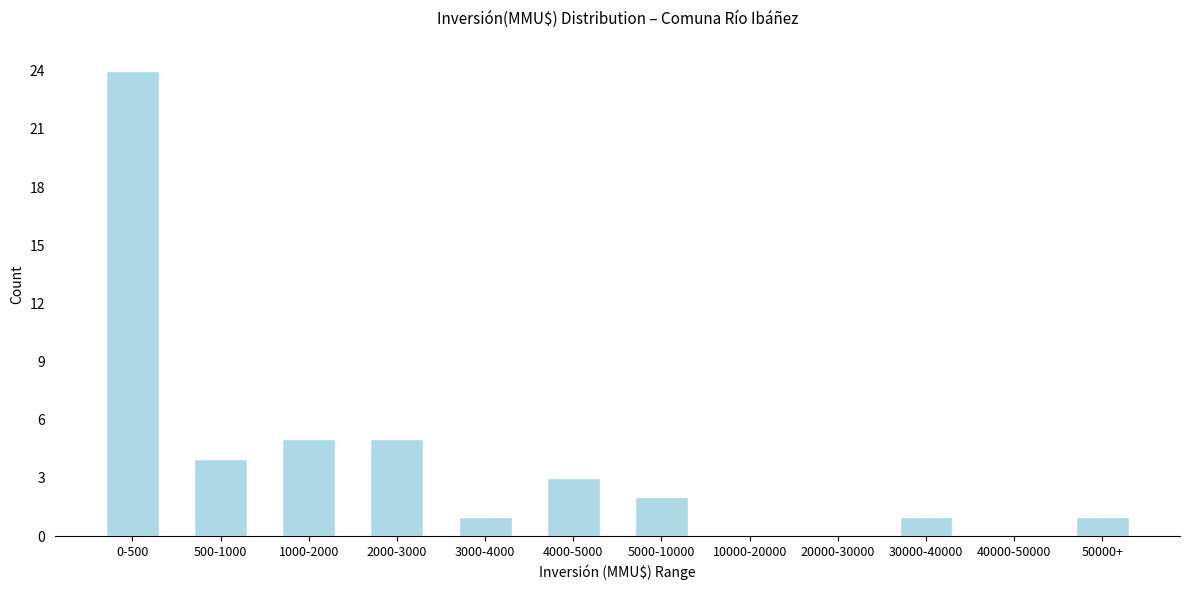

Reading right to left, list all the values displayed in this chart.

50000+=1	40000-50000=0	30000-40000=1	20000-30000=0	10000-20000=0	5000-10000=2	4000-5000=3	3000-4000=1	2000-3000=5	1000-2000=5	500-1000=4	0-500=24